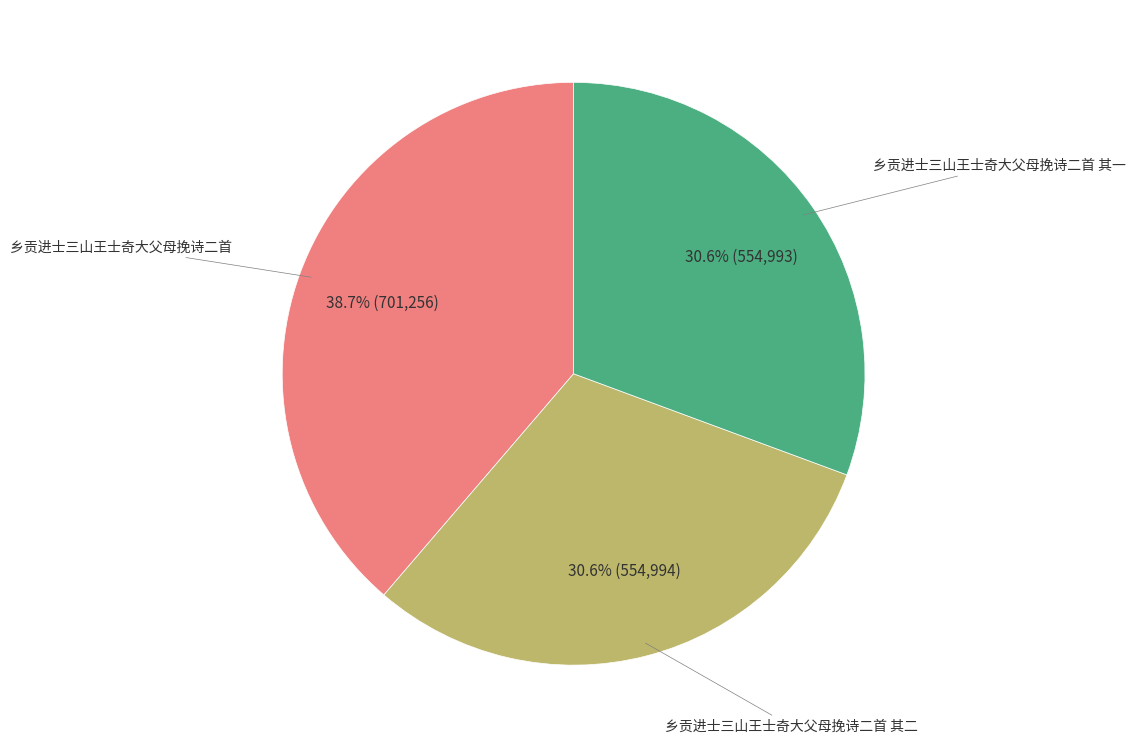

Is there any slice that represents more than half of the pie?

No